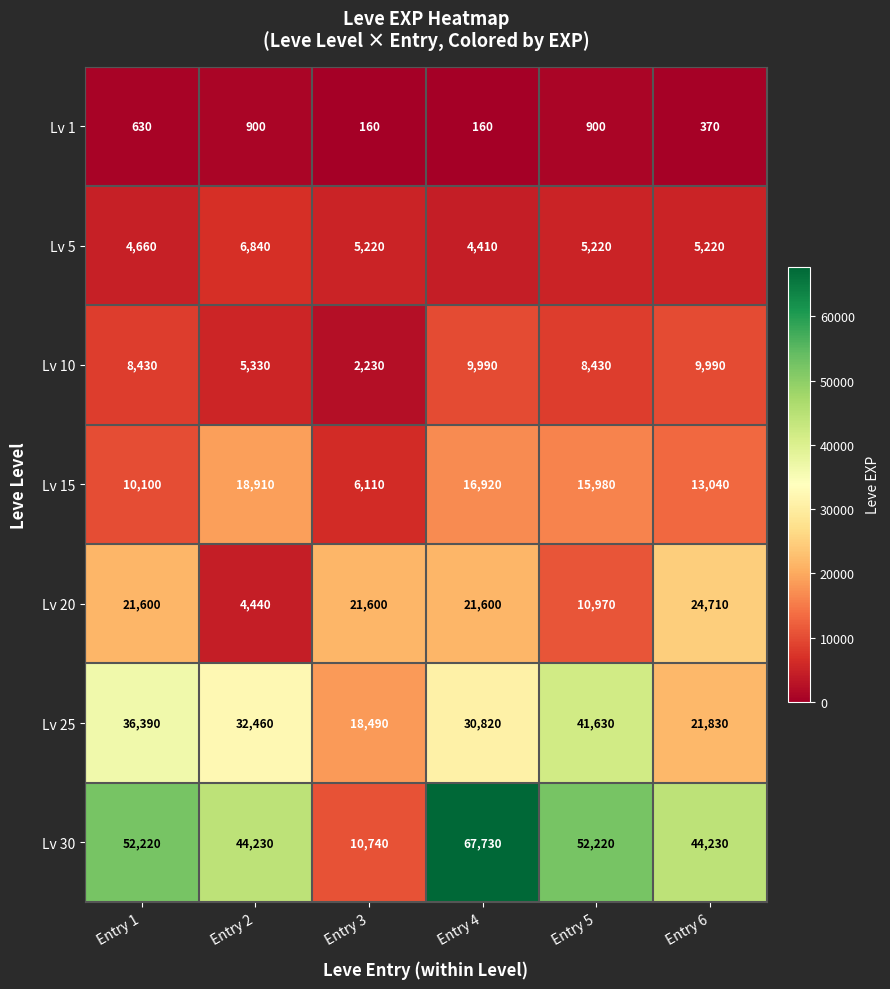

What is the total value across all series at Entry 3?

64550